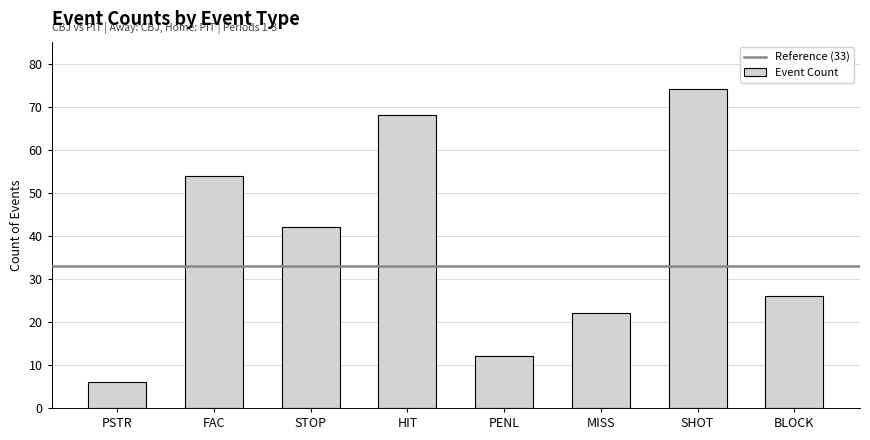

Where is the data nearest to the value 40?

STOP